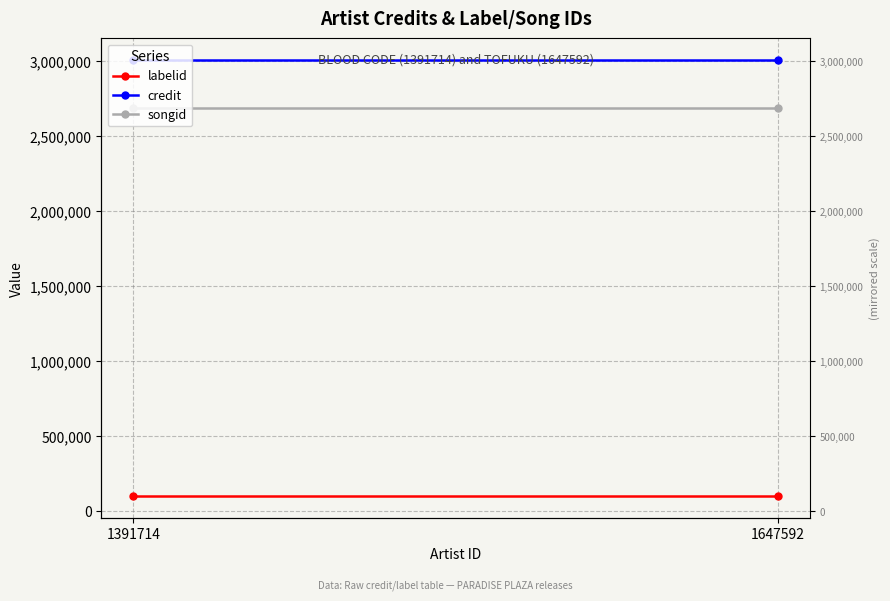

Which category has the highest value in the credit series?

1391714